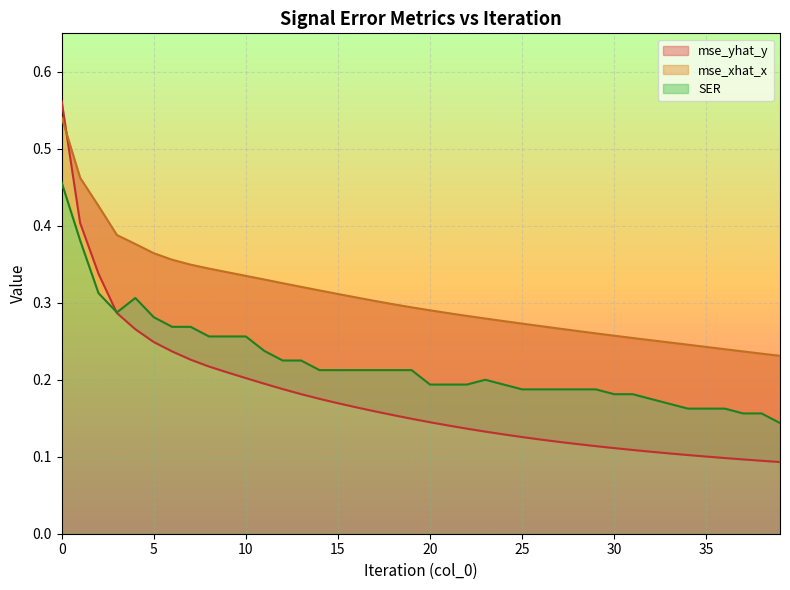

The SER series shows 0.3 at 37. True or false?

False